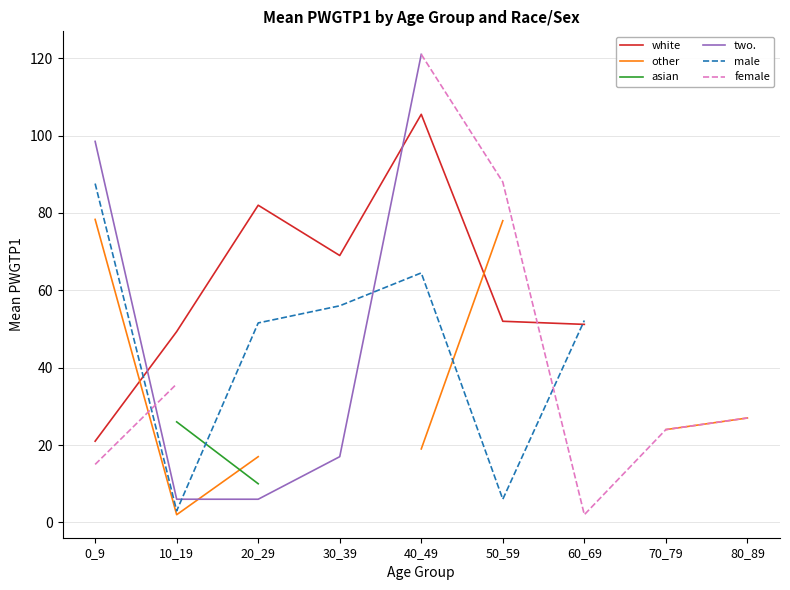

What is the greatest value displayed?

121.0